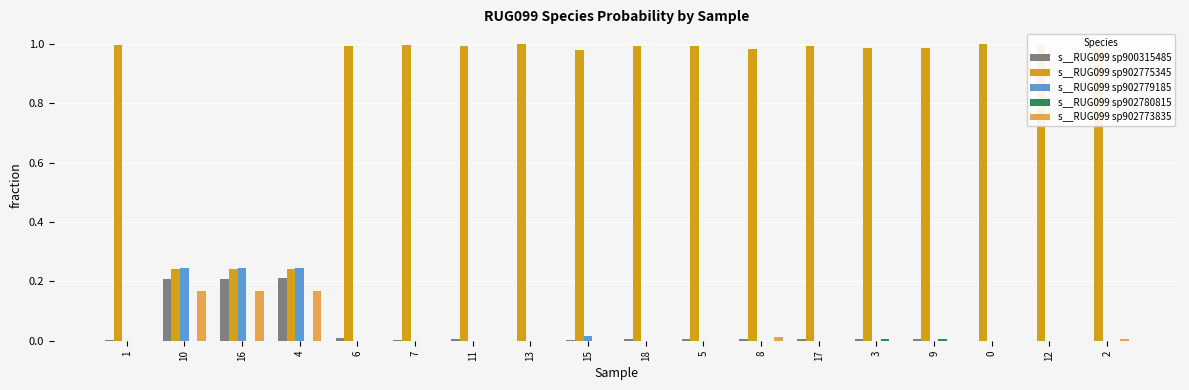

What is the total value across all series at 4?

0.9